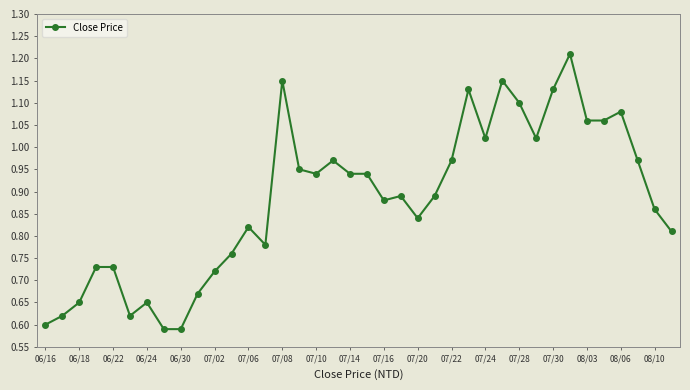

True or false: there are more than 0 points higher than both neighbors.

True